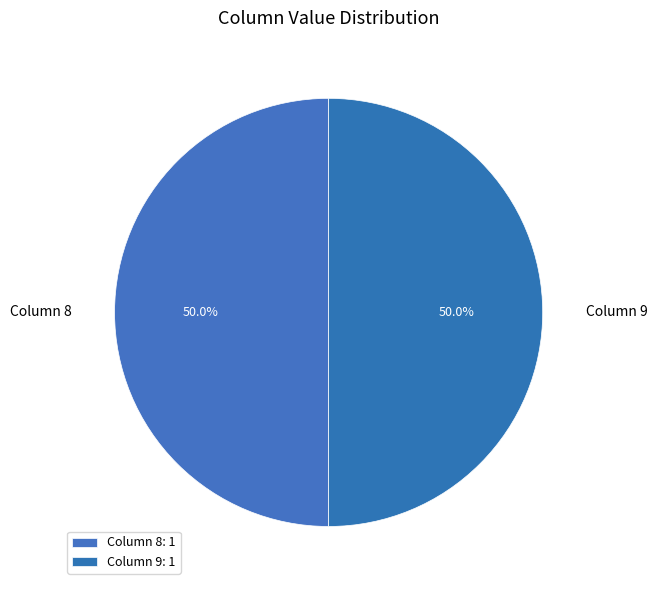

Is the sum of Column 8 and Column 9 greater than half?

Yes